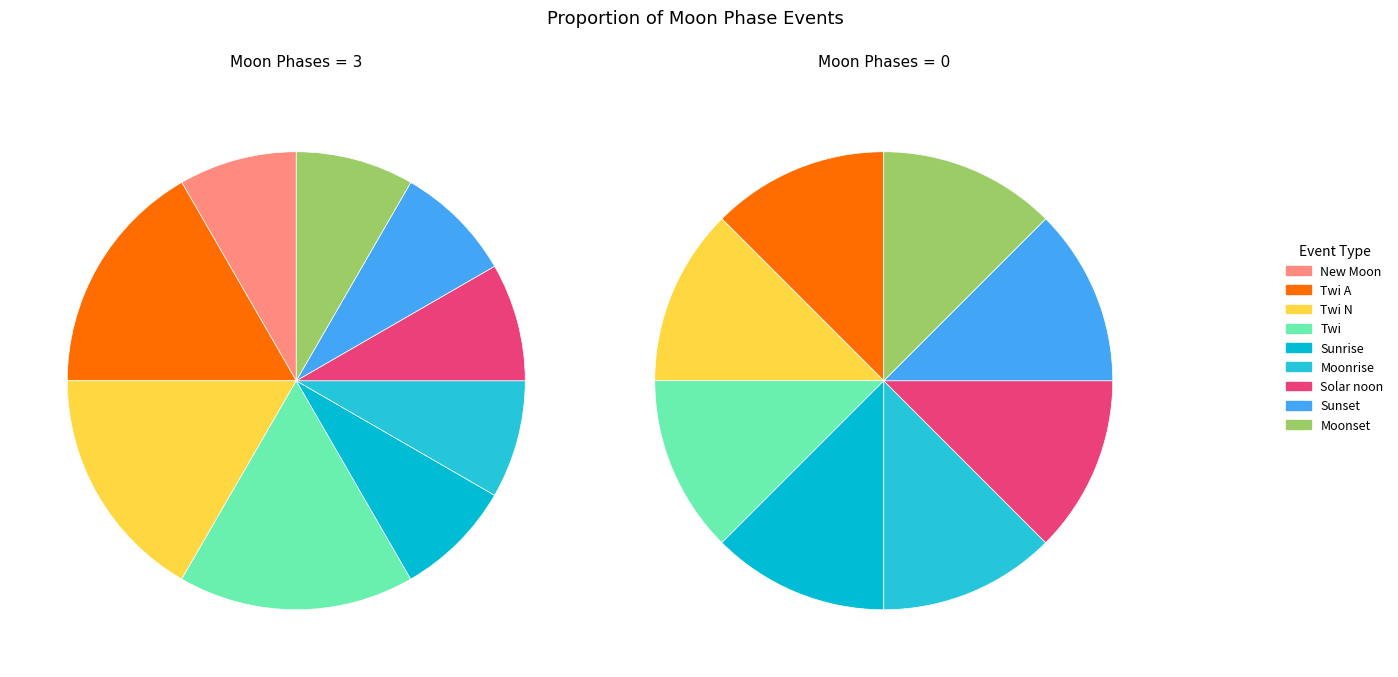

To the nearest percent, what percentage of the pie is Twi A?

12%